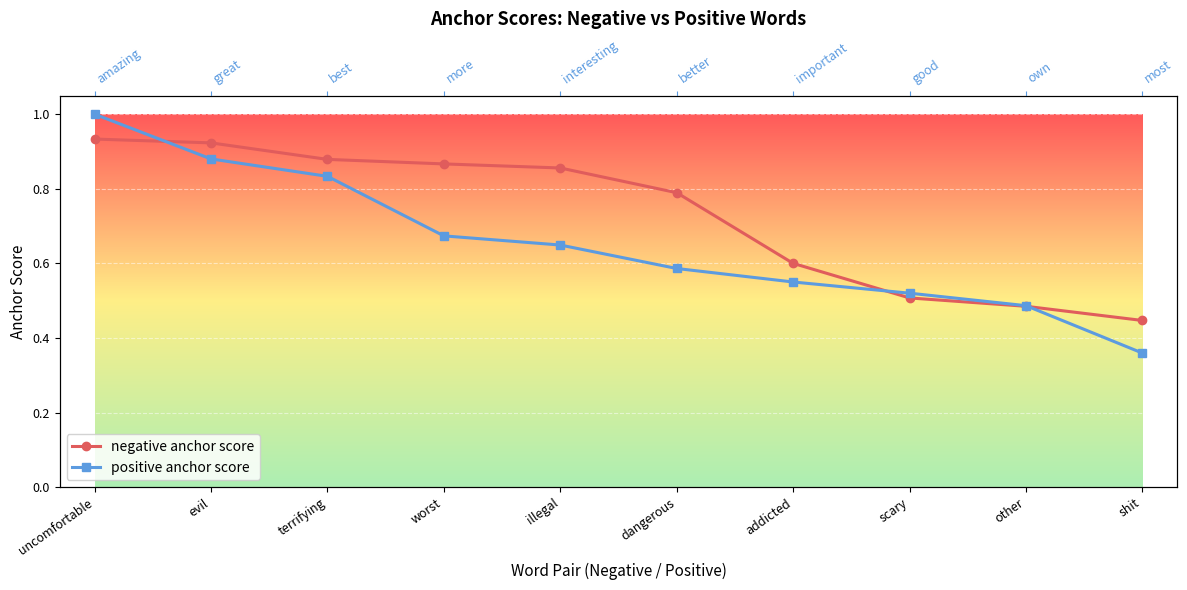

Rank the series by their average value, from highest to lowest.

negative anchor score, positive anchor score